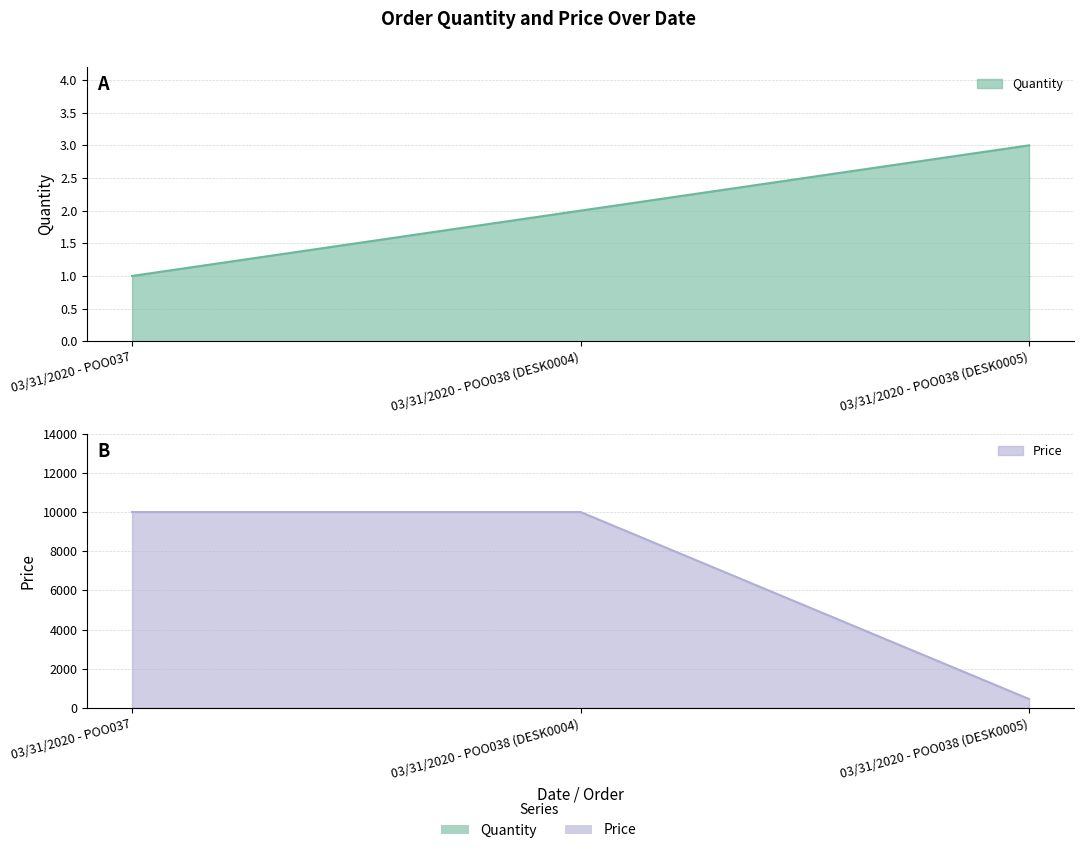

Which series has the largest total across all categories?

Price